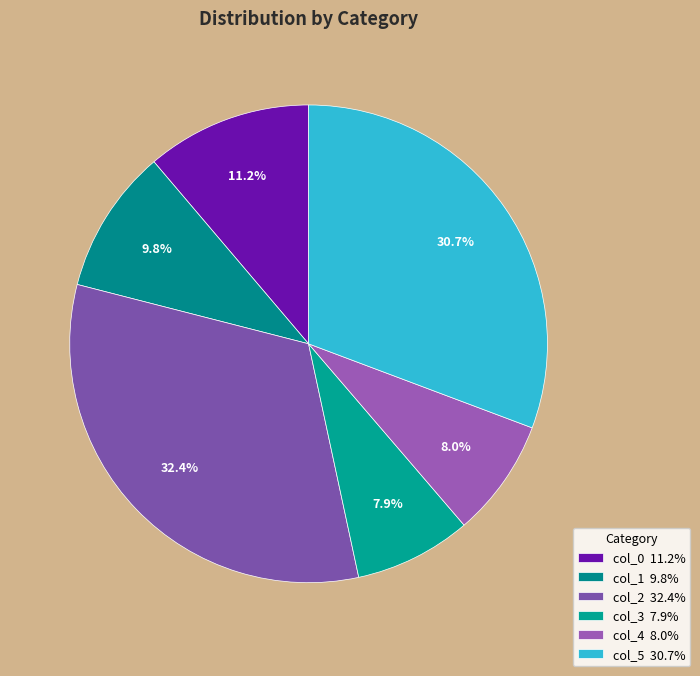

How many segments does this pie chart have?

6